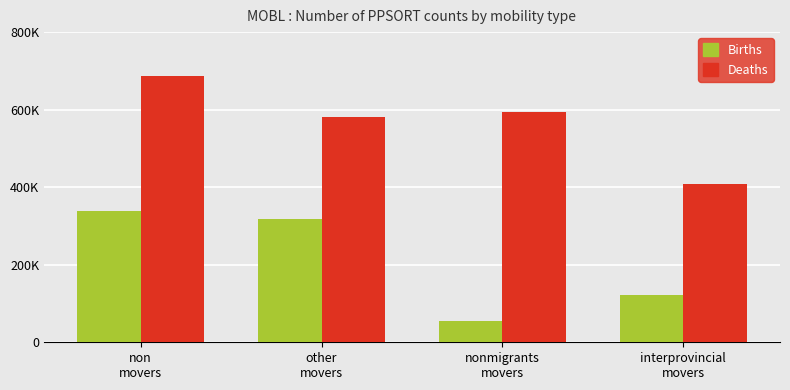

Does the chart contain stacked bars?

No